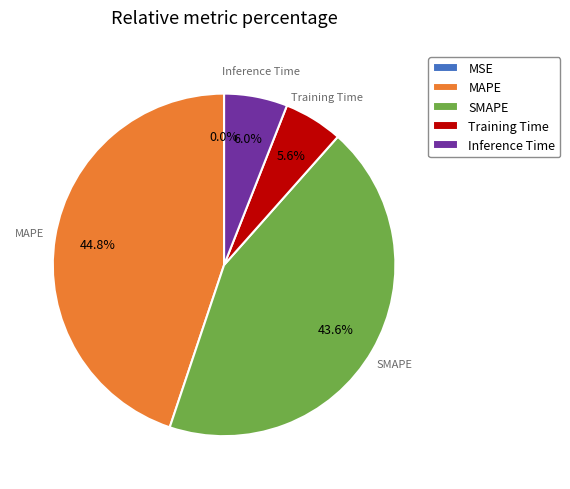

What is the largest slice in the pie chart?

MAPE